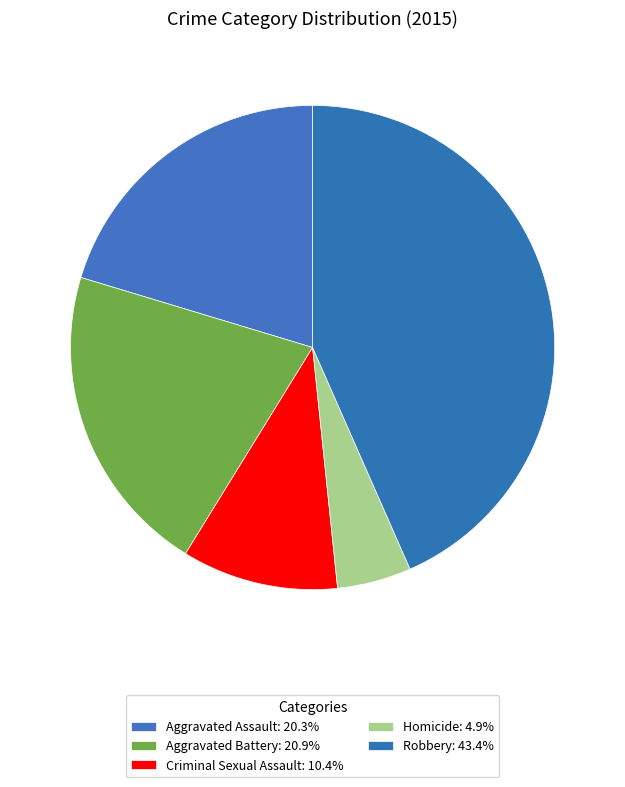

What is the ratio of the value at Homicide to the value at Aggravated Battery?

0.2